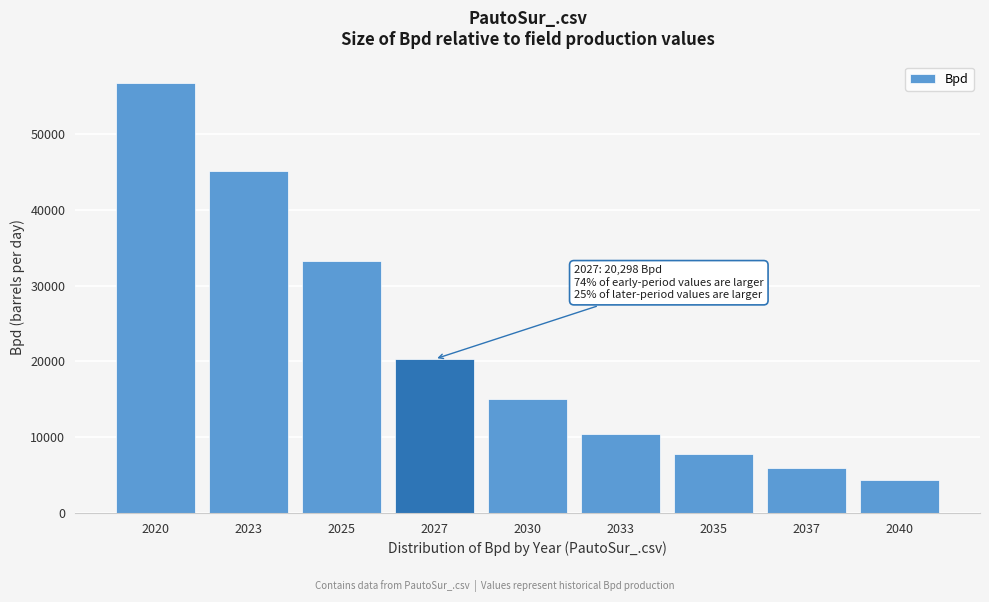

Reading left to right, transcribe all the data shown in this chart.

56720.9	45149.1	33197.8	20298.1	14986.4	10433.6	7777.8	5880.8	4363.1